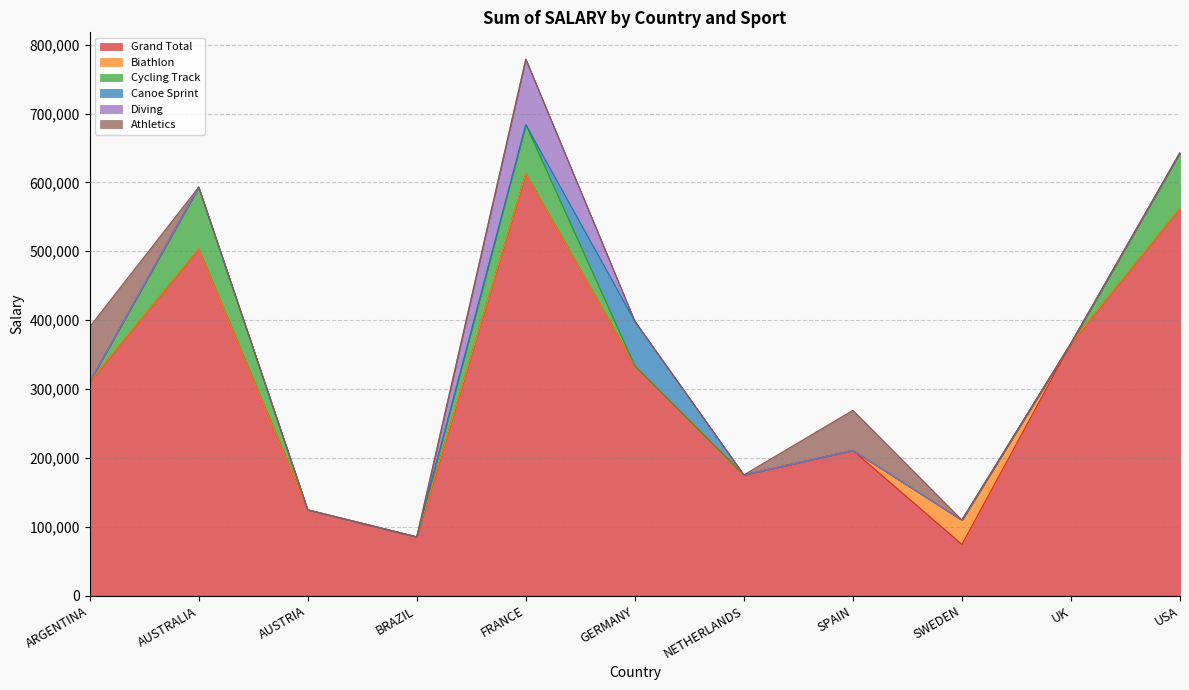

What is the difference between the maximum and second lowest values in the Cycling Track series?

89737